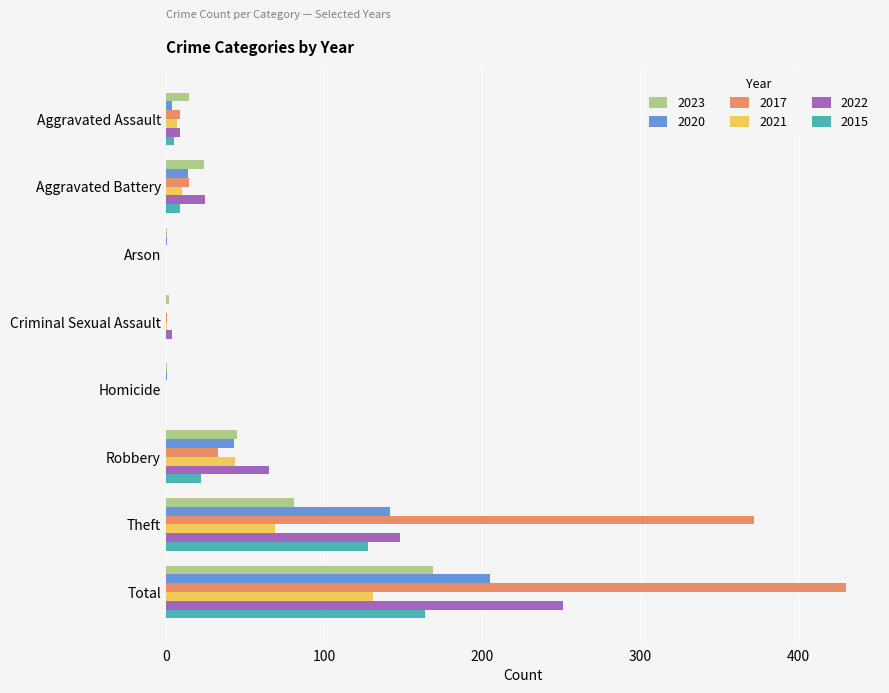

What is the sum of the 2015 values at Arson and Robbery?

22